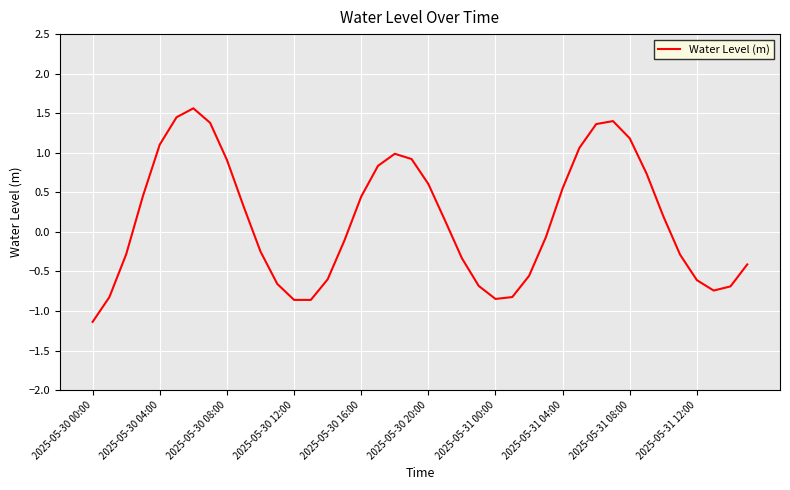

What is the greatest value displayed?

1.6